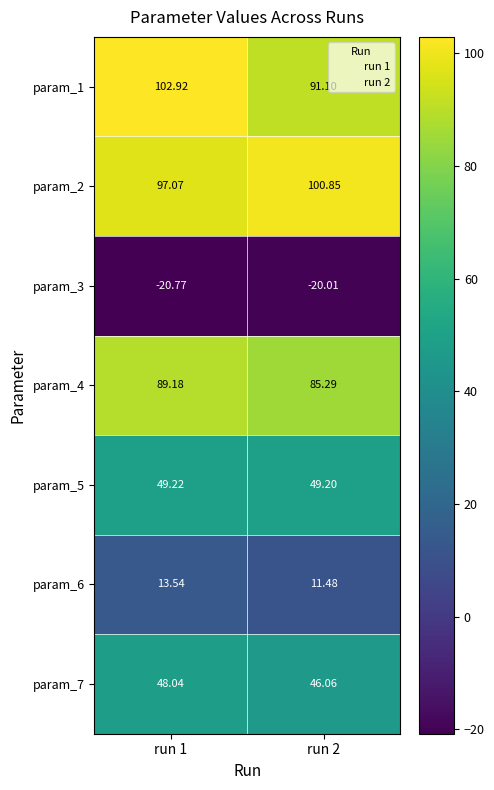

Is the value of param_5 at run 2 greater than the value of param_1 at run 2?

No